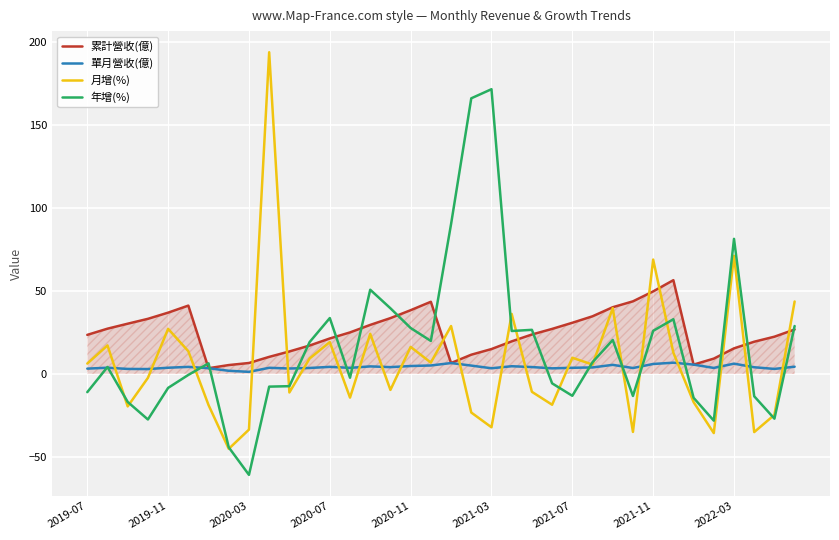

What is the minimum value shown in the chart?

-60.9